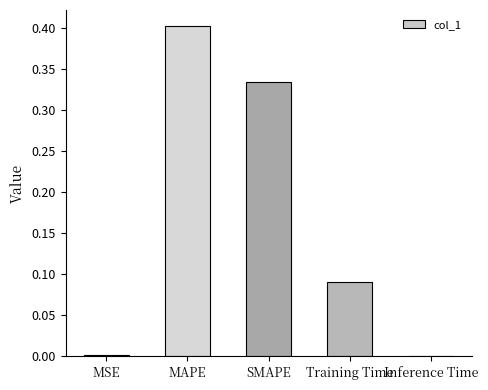

Which label corresponds to the largest value in the chart?

MAPE